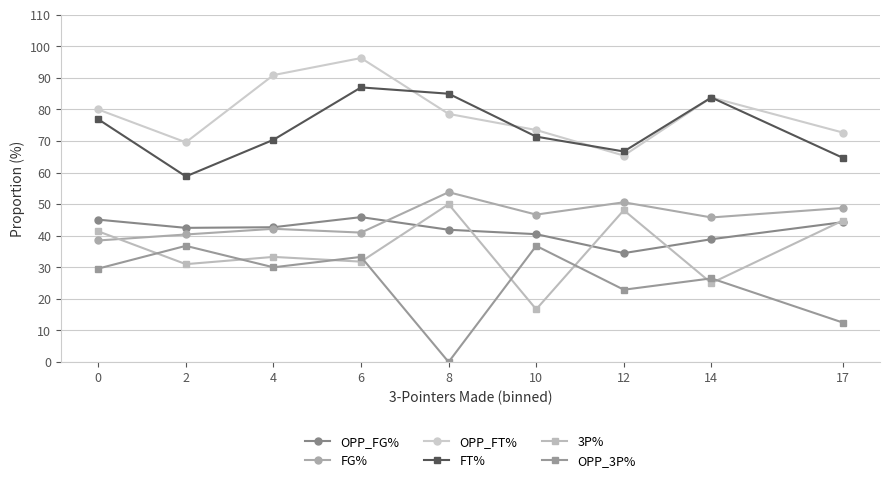

Which series has the widest spread of values?

OPP_3P%